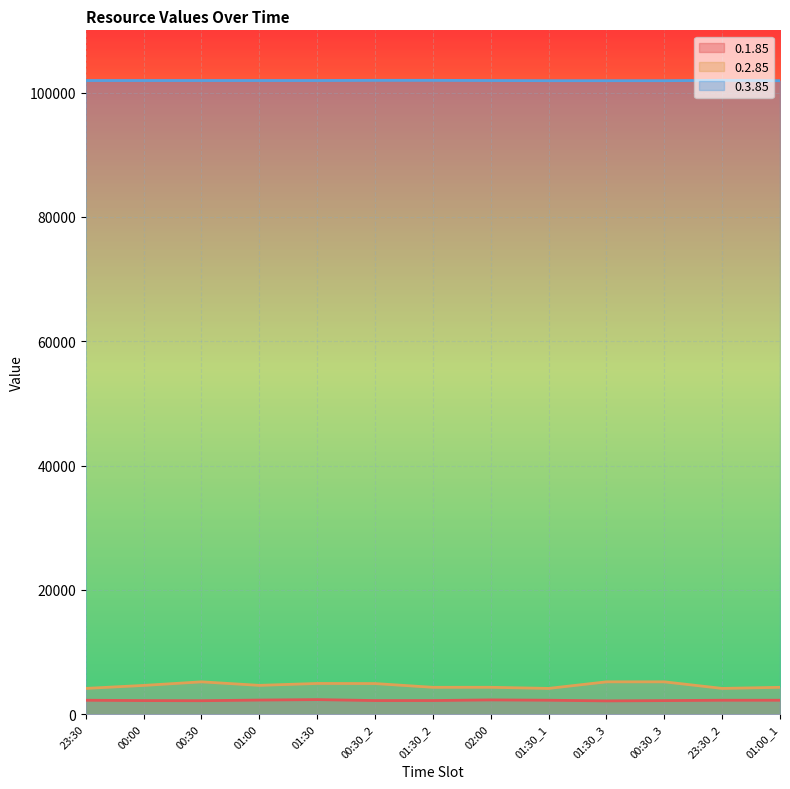

Where is 0.1.85 nearest to the value 2243?

01:00_1